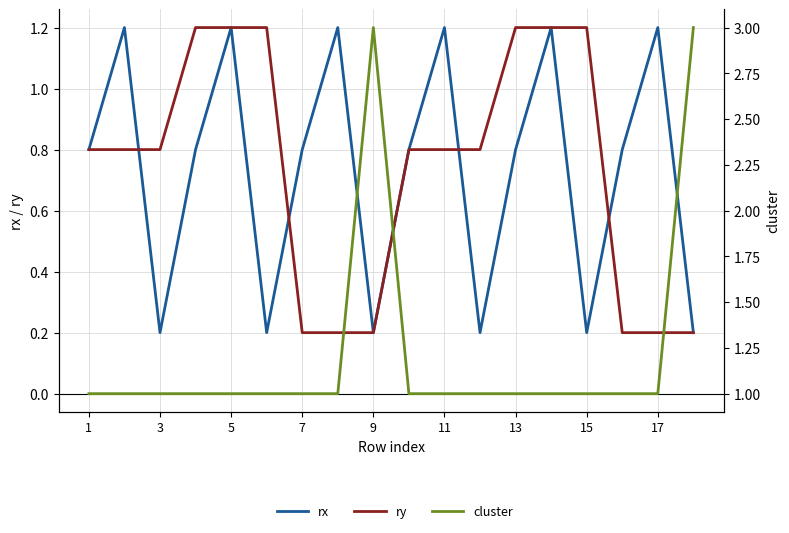

Reading right to left, what are all the values shown in this chart?

rx: 0.2	1.2	0.8	0.2	1.2	0.8	0.2	1.2	0.8	0.2	1.2	0.8	0.2	1.2	0.8	0.2	1.2	0.8
ry: 0.2	0.2	0.2	1.2	1.2	1.2	0.8	0.8	0.8	0.2	0.2	0.2	1.2	1.2	1.2	0.8	0.8	0.8
cluster: 3.0	1.0	1.0	1.0	1.0	1.0	1.0	1.0	1.0	3.0	1.0	1.0	1.0	1.0	1.0	1.0	1.0	1.0